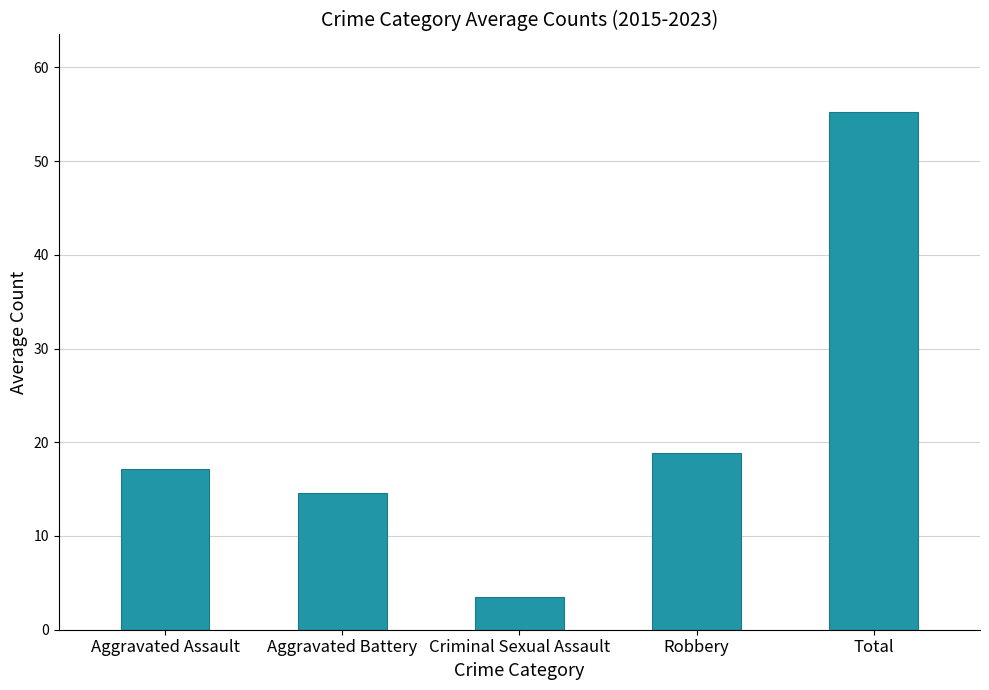

List the labels in order of value, smallest first.

Criminal Sexual Assault, Aggravated Battery, Aggravated Assault, Robbery, Total